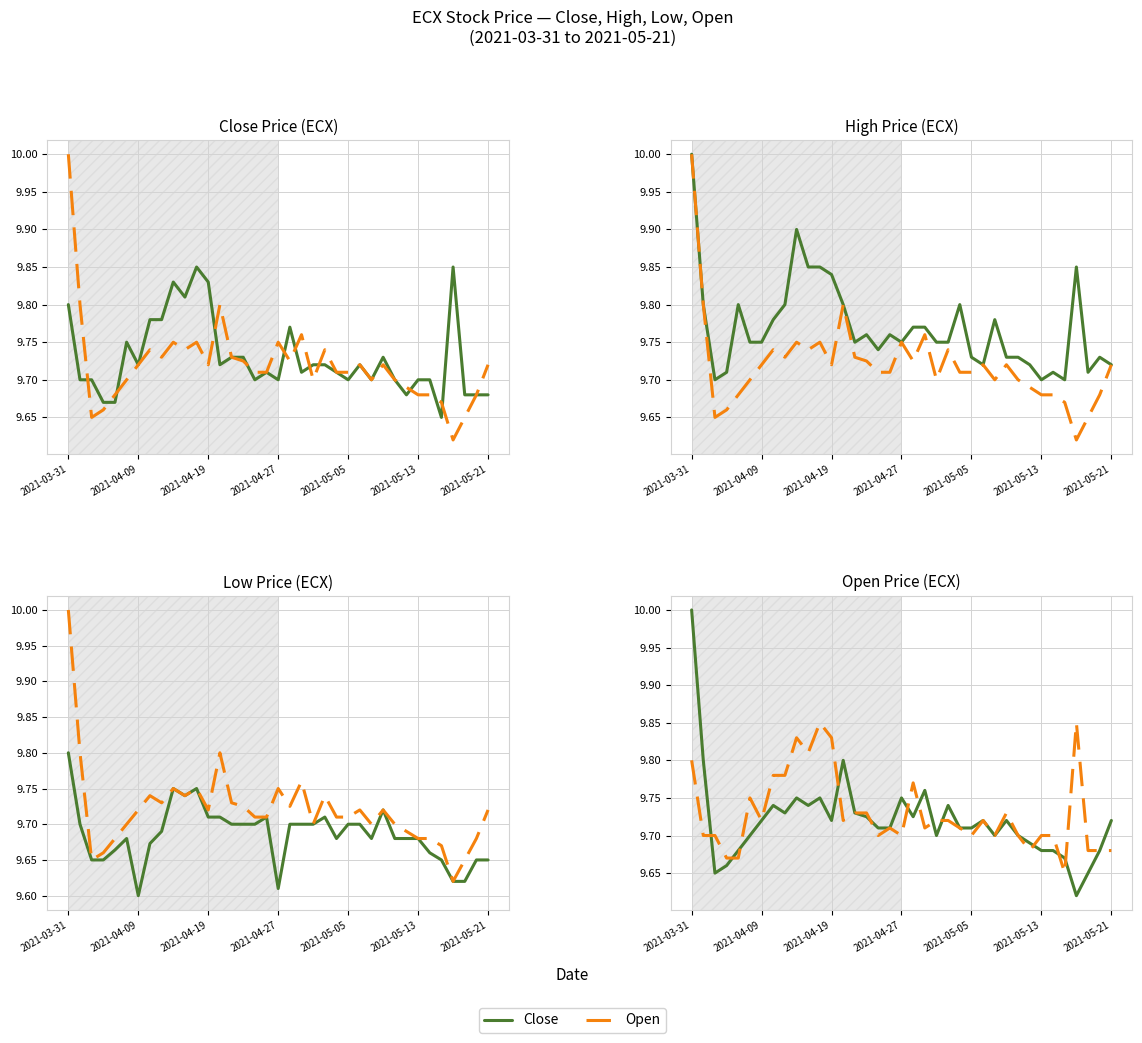

Is it true that High equals 3.4 at 14?

False